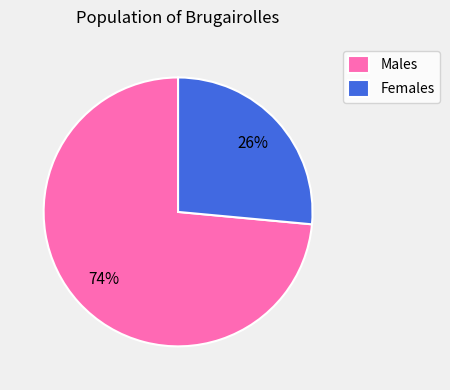

How many segments does this pie chart have?

2